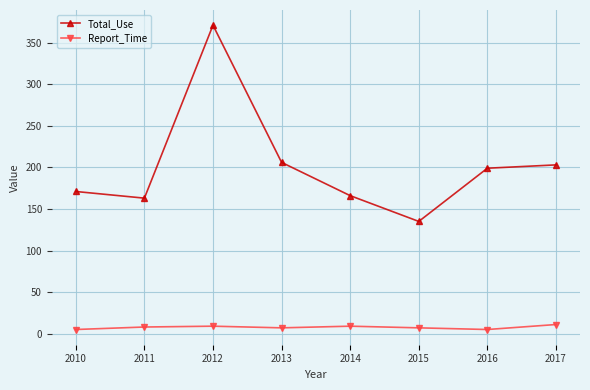

Does the chart display data point markers on the line(s)?

Yes